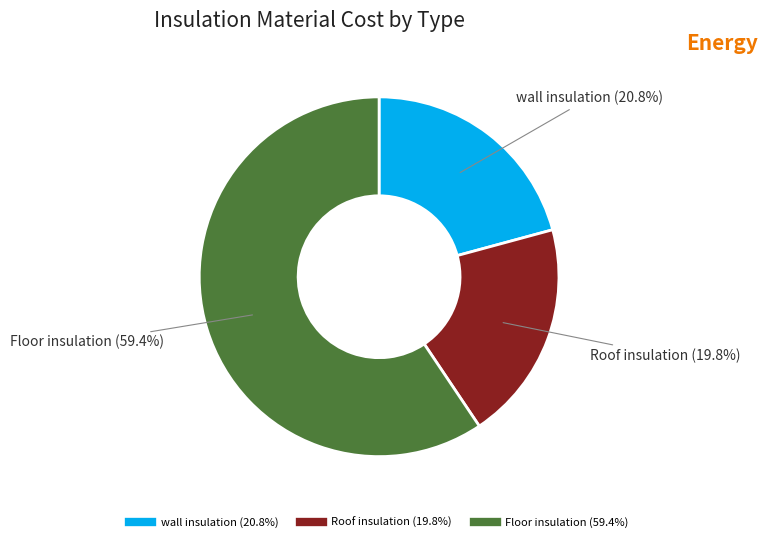

To the nearest percent, what portion does wall insulation represent?

21%